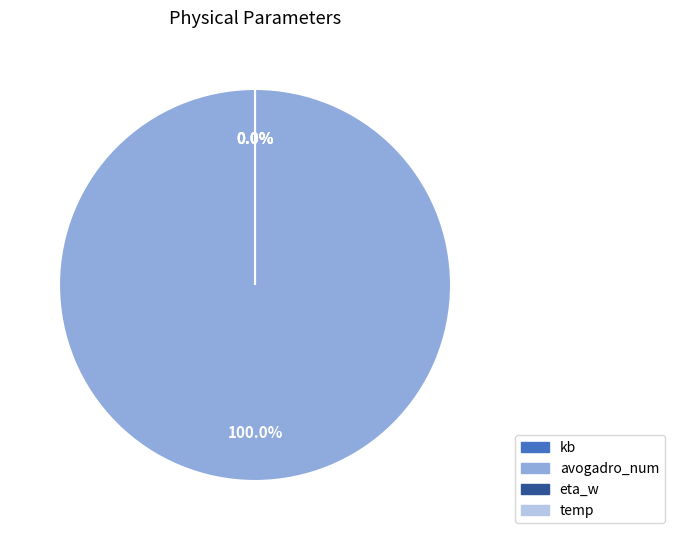

Count the number of slices in the pie.

4